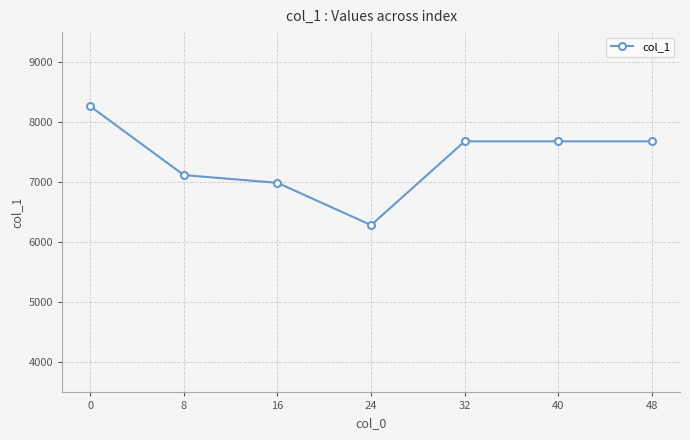

What is the value of the 1st point from the left?

8264